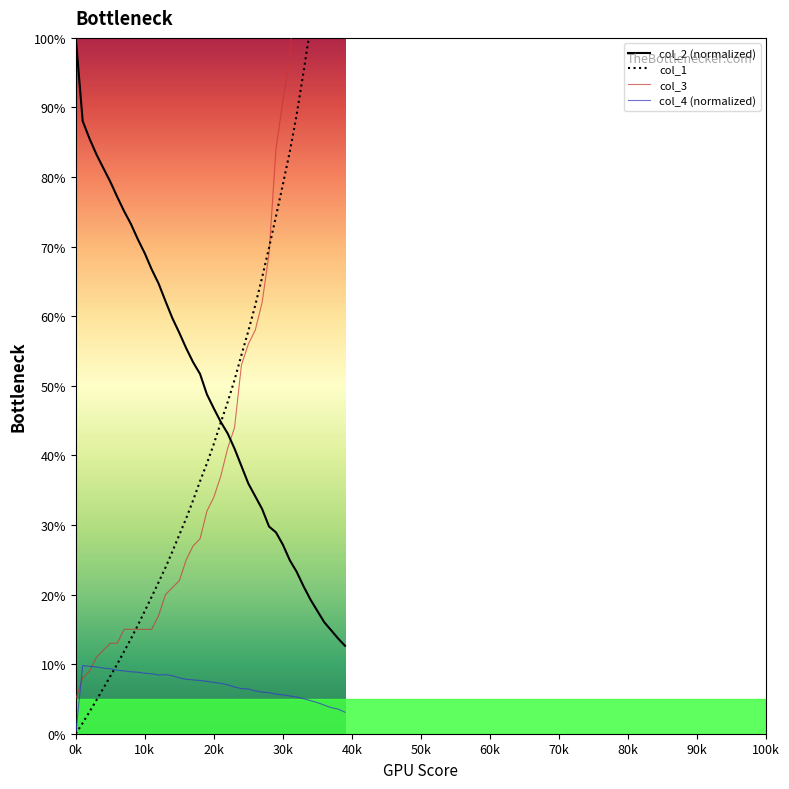

Count the number of categories in the chart.

40